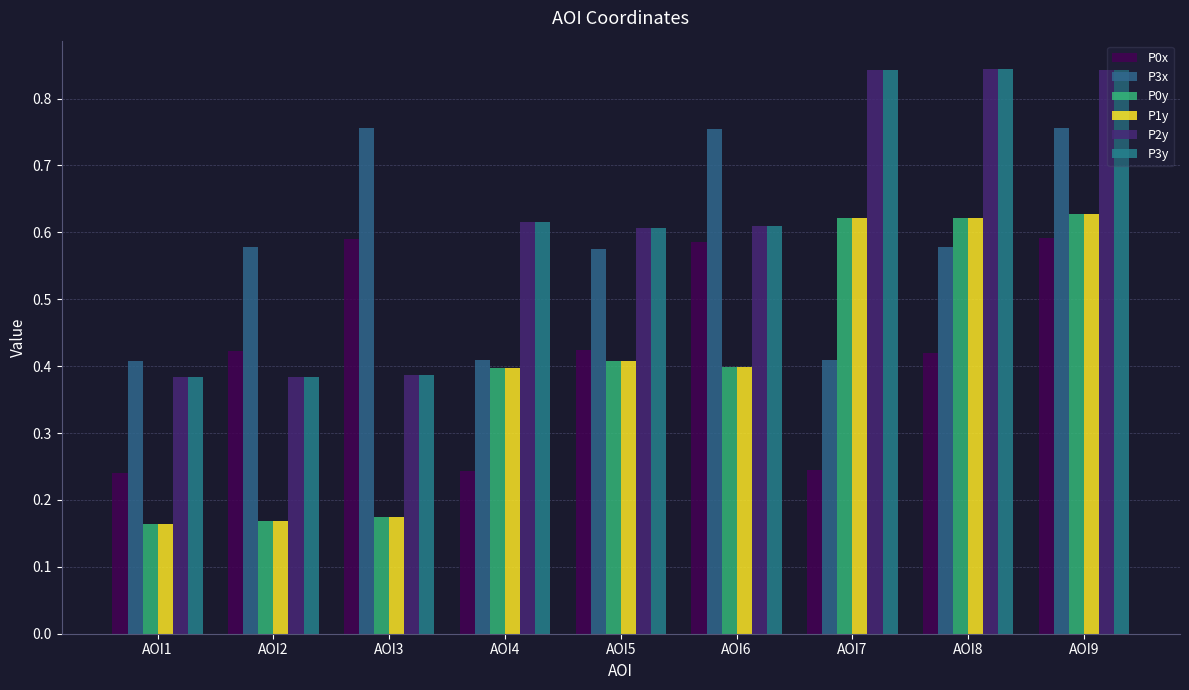

Which category has the lowest value in the P0y series?

AOI1